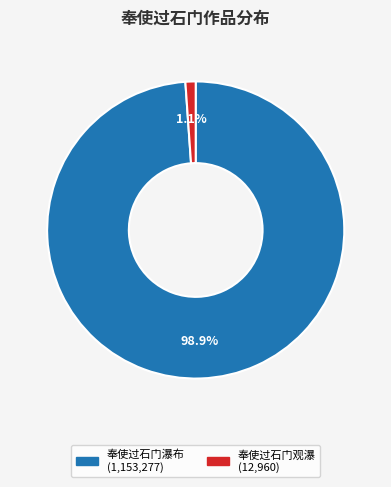

To the nearest percent, what portion does 奉使过石门瀑布 represent?

99%